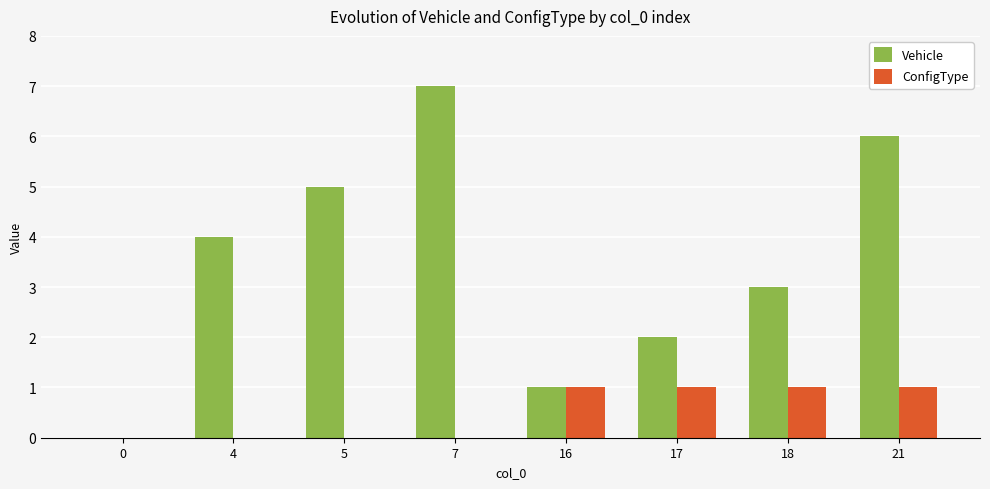

Read the Vehicle value at 18.

3